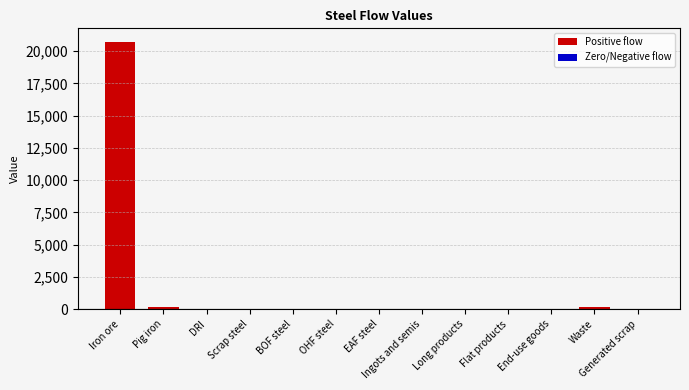

Does the chart contain any negative values?

No